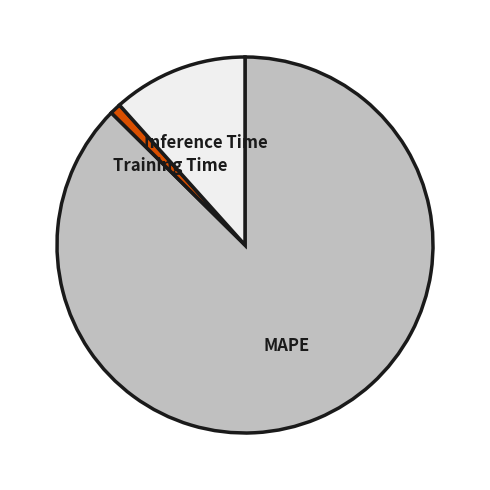

How many slices are in this pie chart?

3